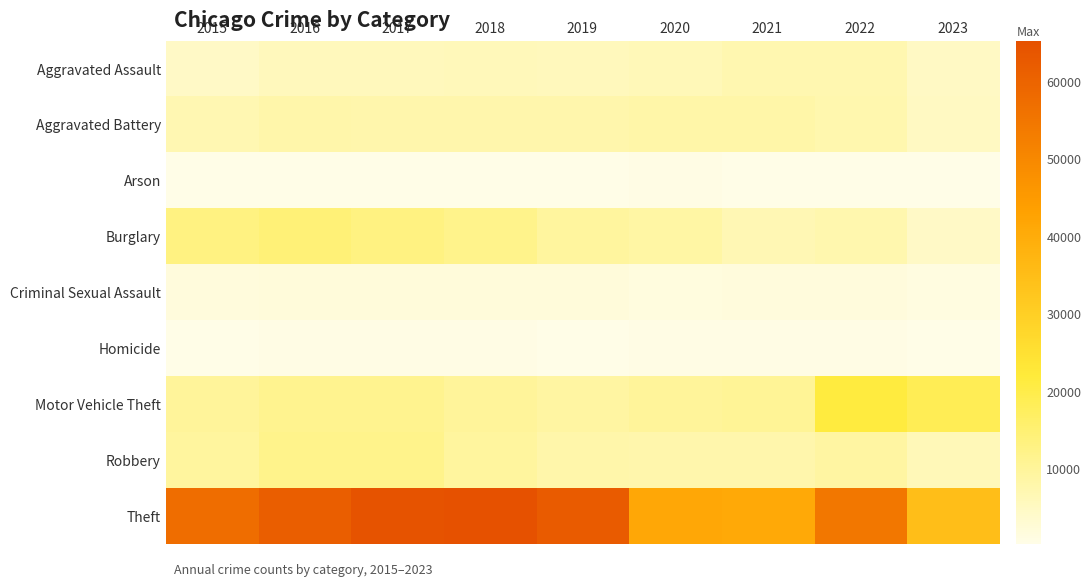

What is the total value across all series at 2017?

117358